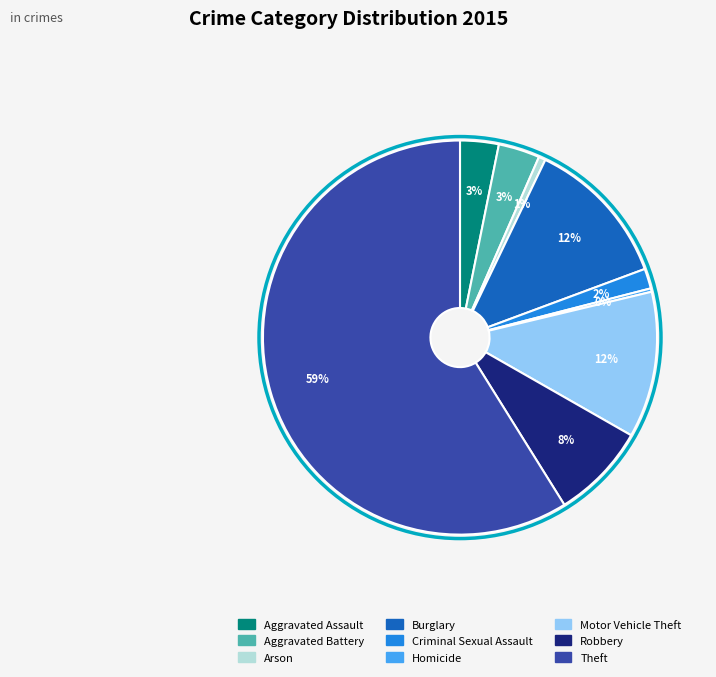

To the nearest percent, what portion does Aggravated Battery represent?

3%